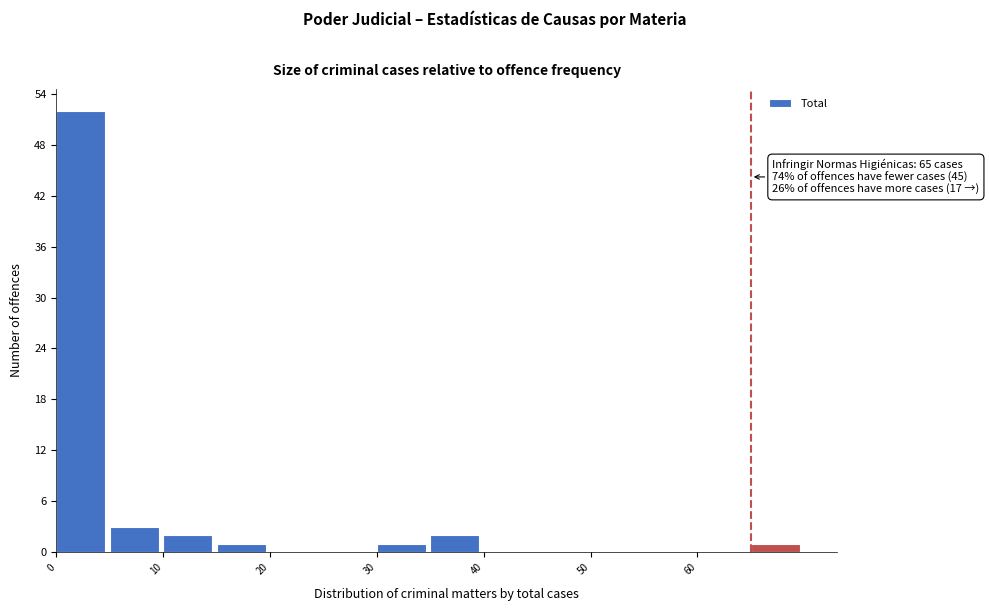

Which range on the x-axis has the tallest bar?

0 to 5